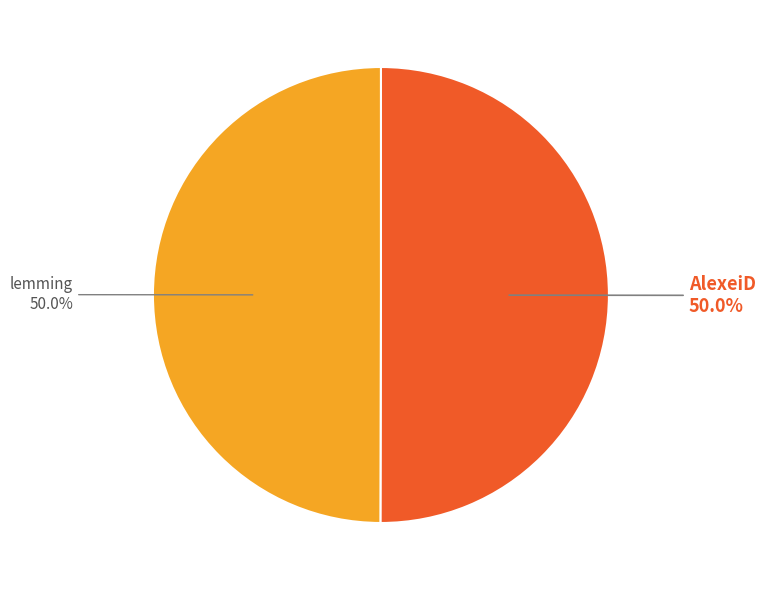

What is the majority slice?

AlexeiD